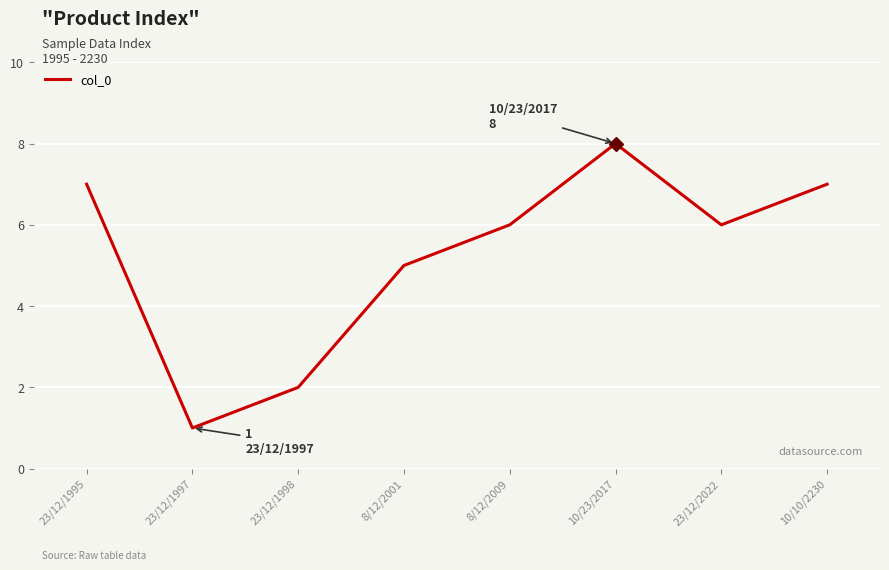

Does the chart have visible grid lines?

Yes